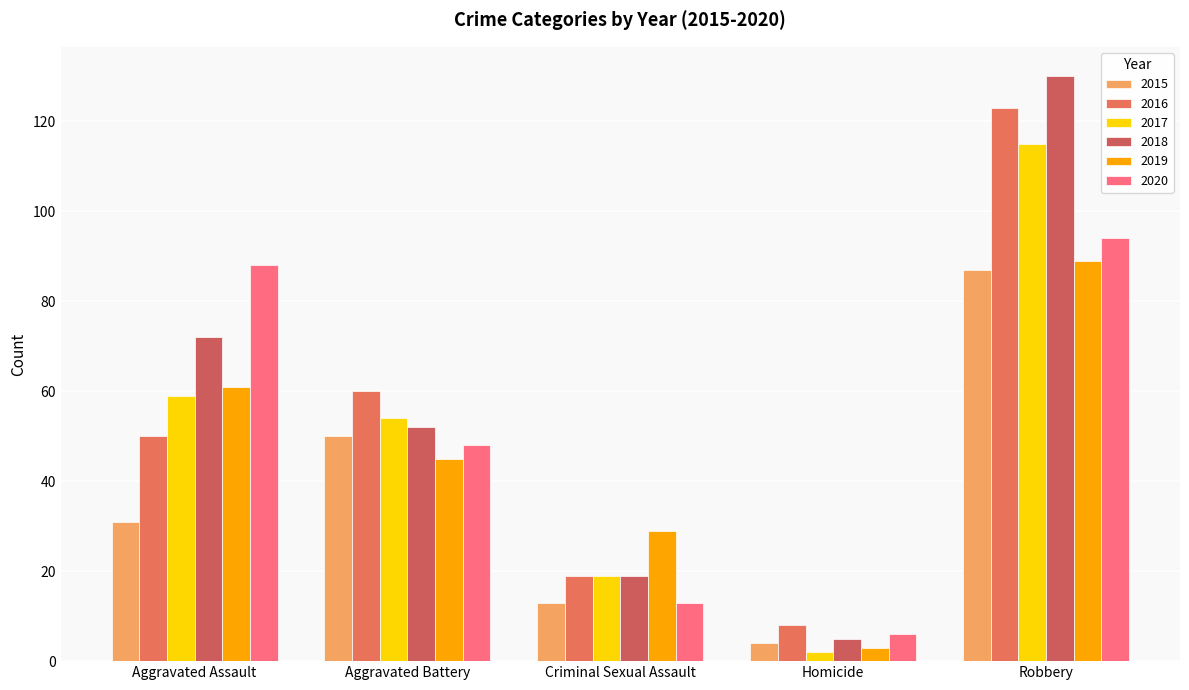

What is the highest value of the 2020 series?

94